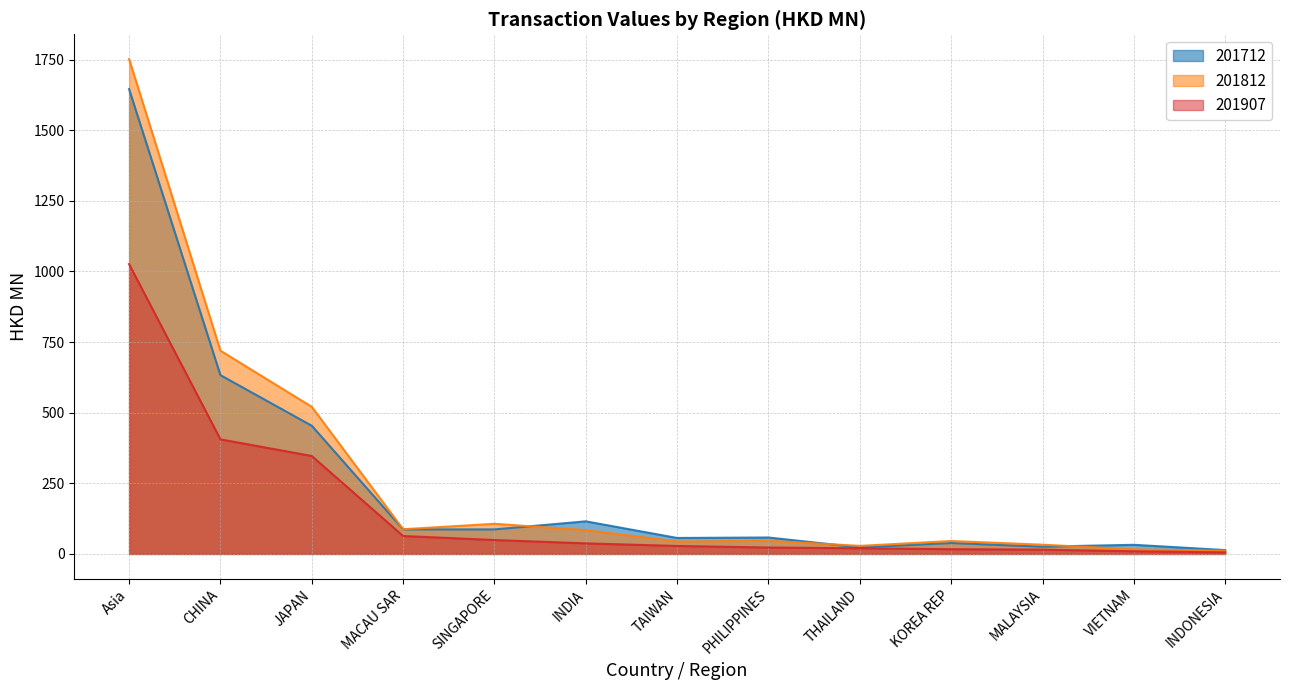

What is the value of the 201907 point at the 6th from the left?

37.4